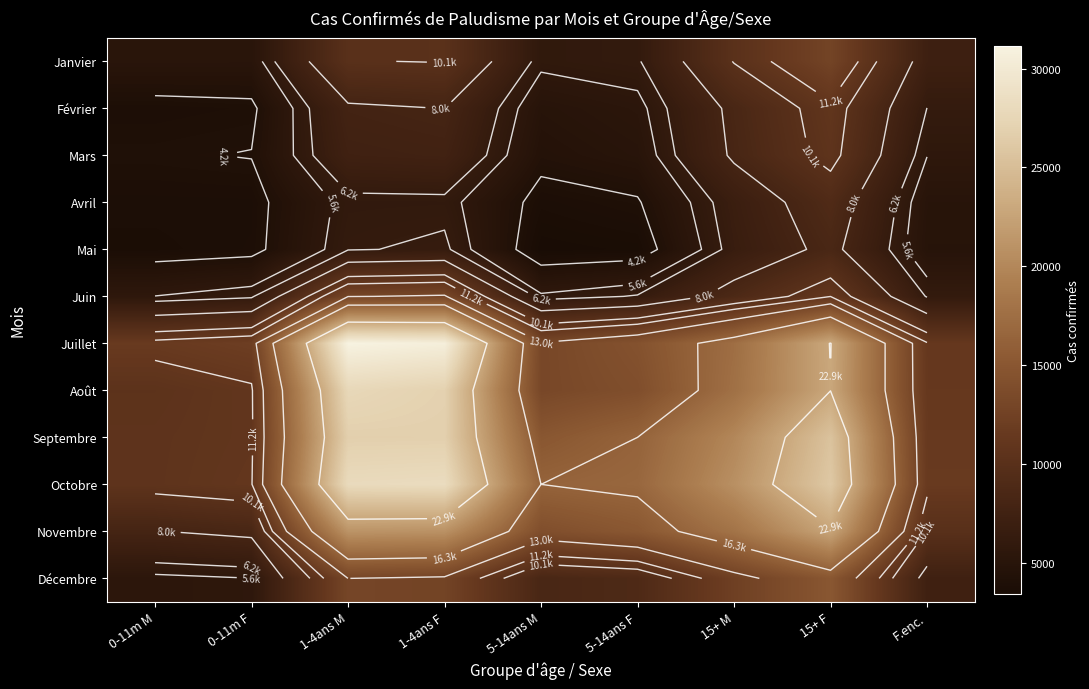

Is it true that Février equals 3968 at 1-4ans M?

False